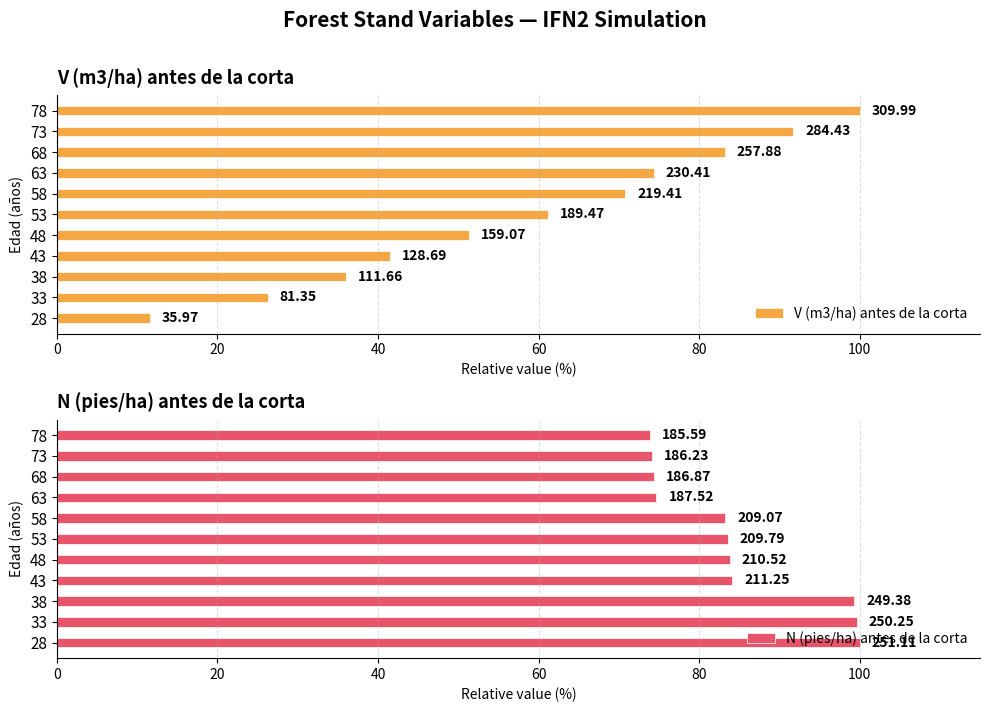

What is the difference between the maximum and second lowest values in the V (m3/ha) antes de la corta series?

73.8